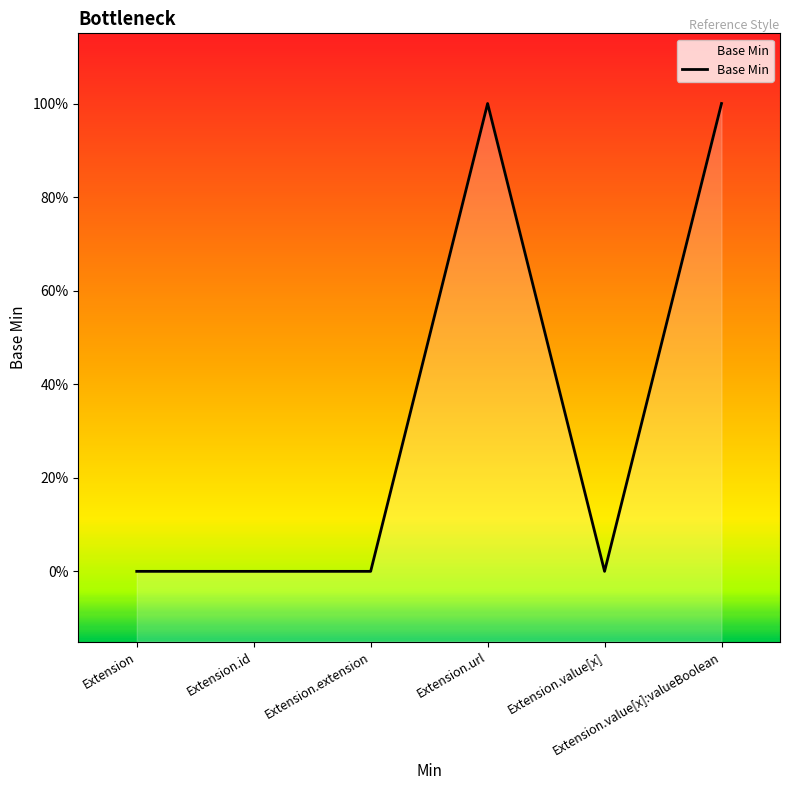

How many series are shown in this chart?

1